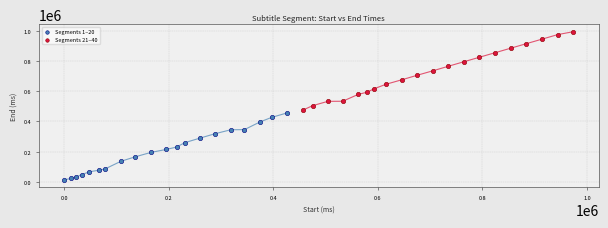

Which series contains the lowest Y value?

Segments 1–20